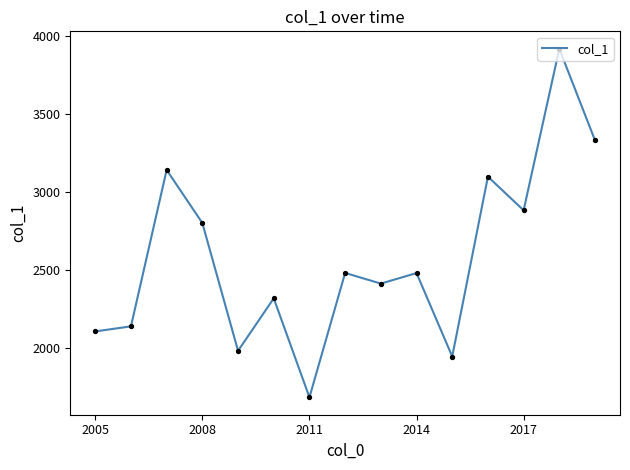

What is the minimum value shown in the chart?

1687.2